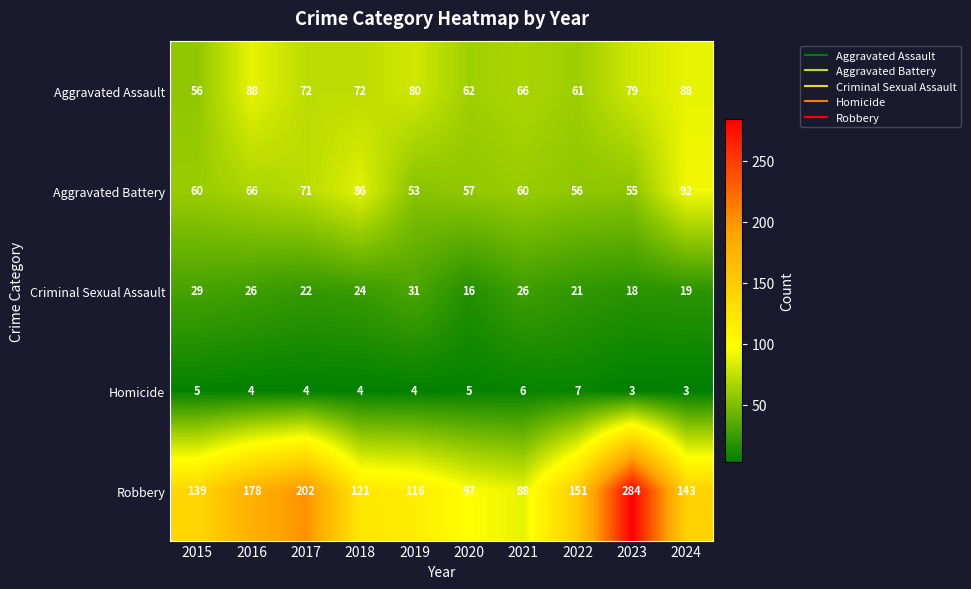

At which label does Criminal Sexual Assault first exceed 24?

2015